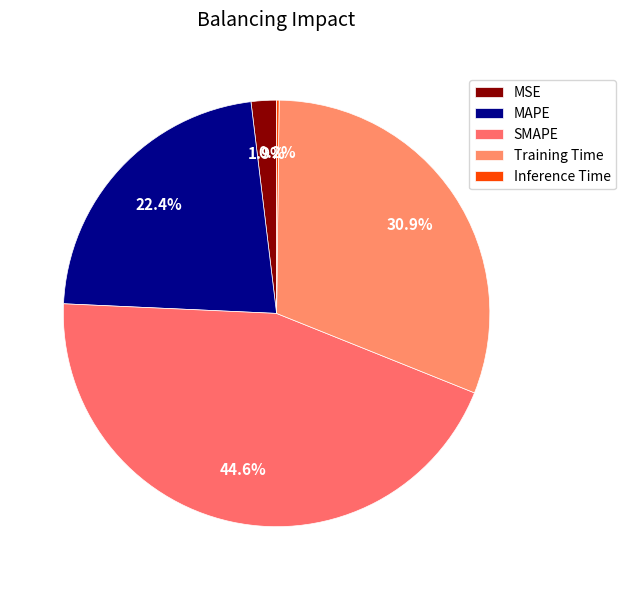

Count the number of slices in the pie.

5